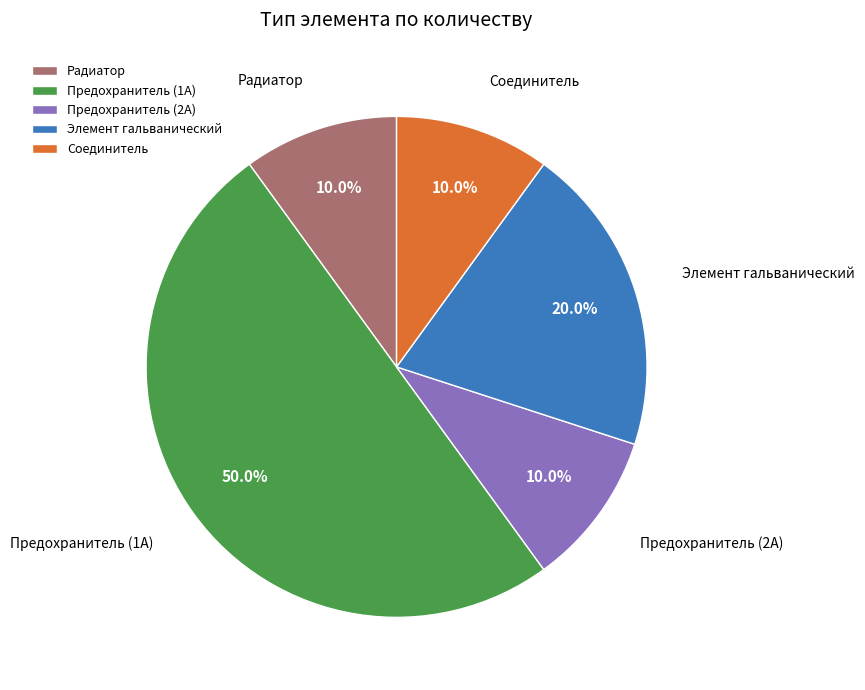

Which has a higher value, Соединитель or Предохранитель (1А)?

Предохранитель (1А)